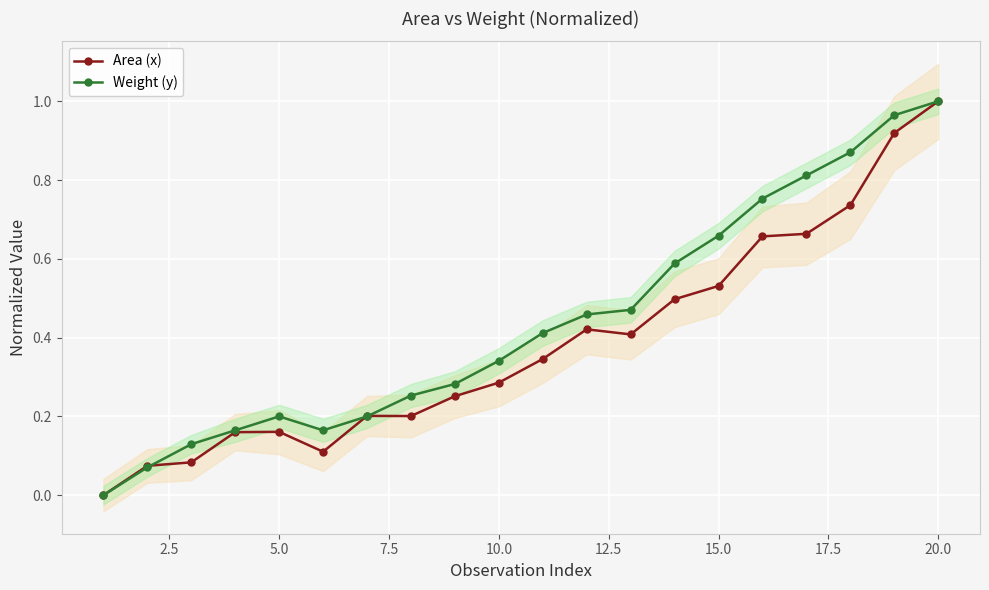

Where is the first local maximum for Weight (y)?

5.0